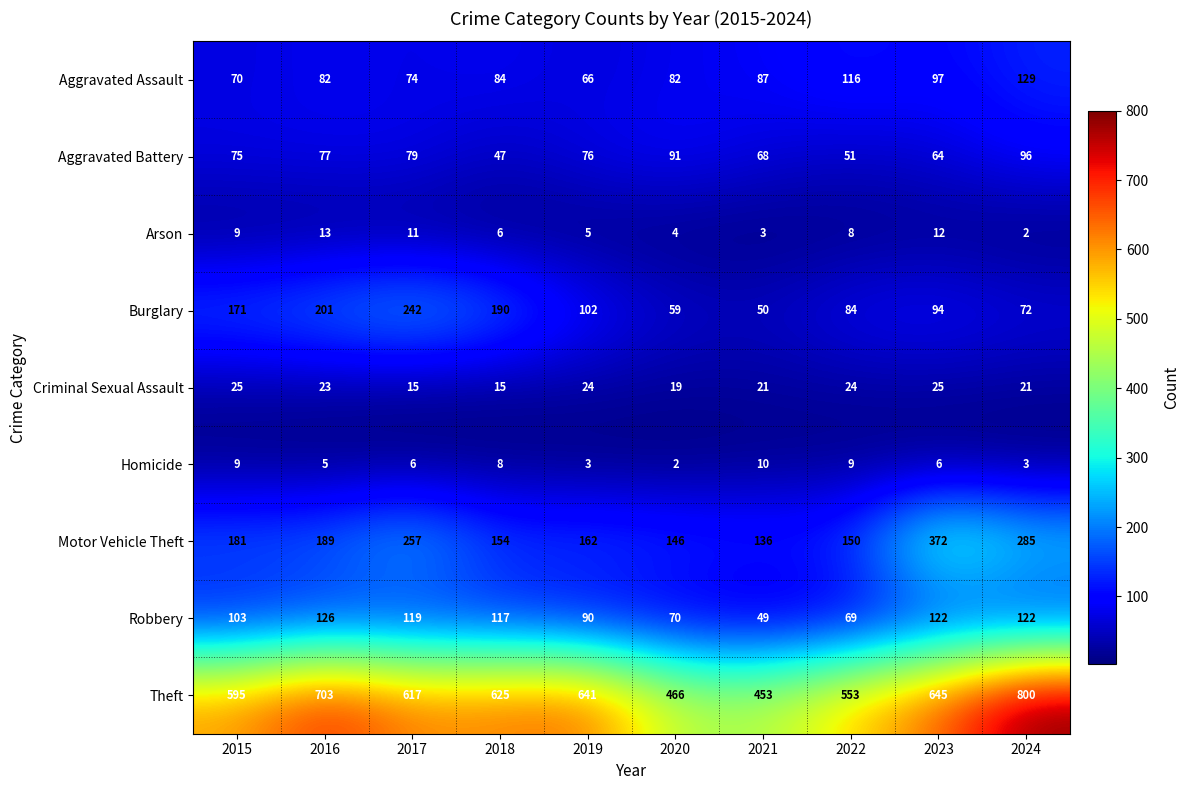

Which label corresponds to the largest value in the chart?

2024